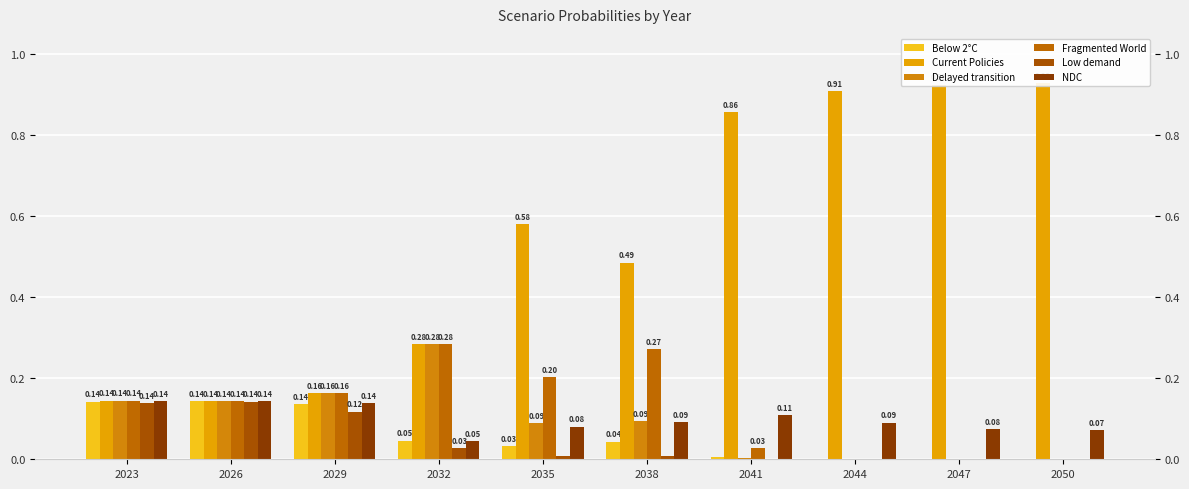

How many bars are there in total?

60